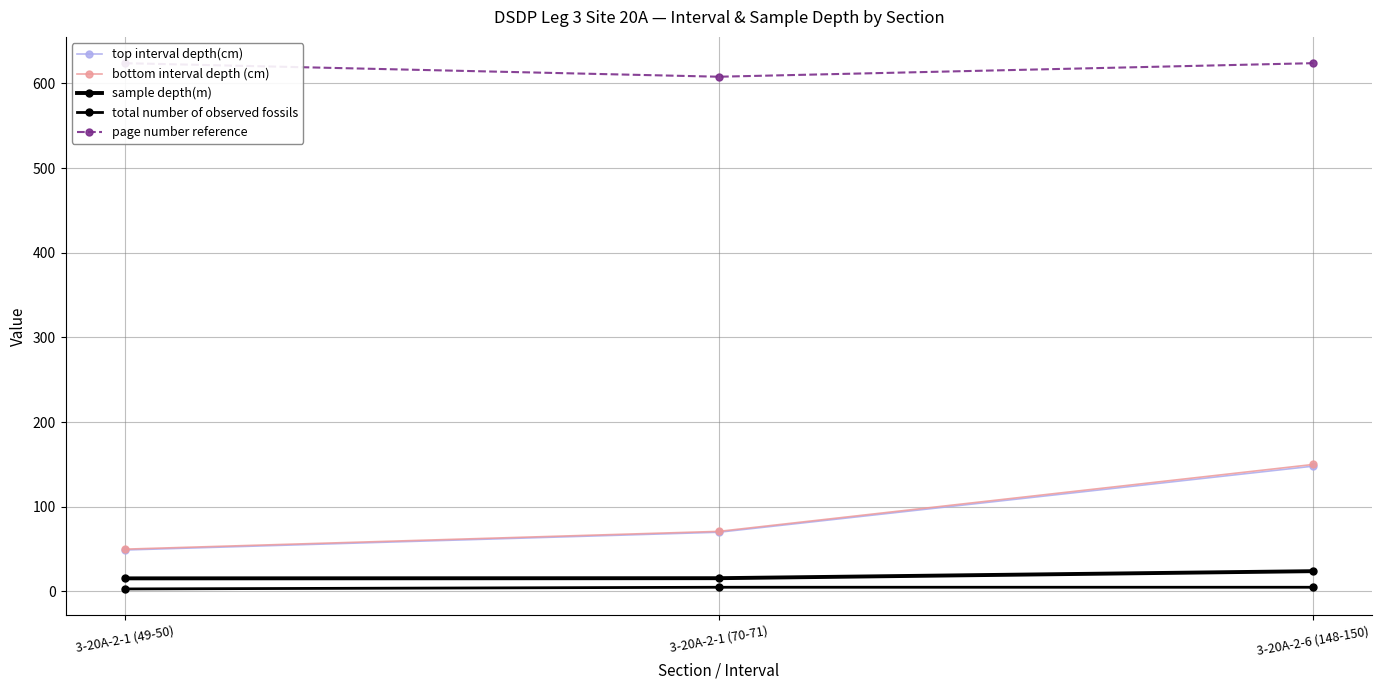

Count the bottom interval depth (cm) values in the range 50 to 150.

3